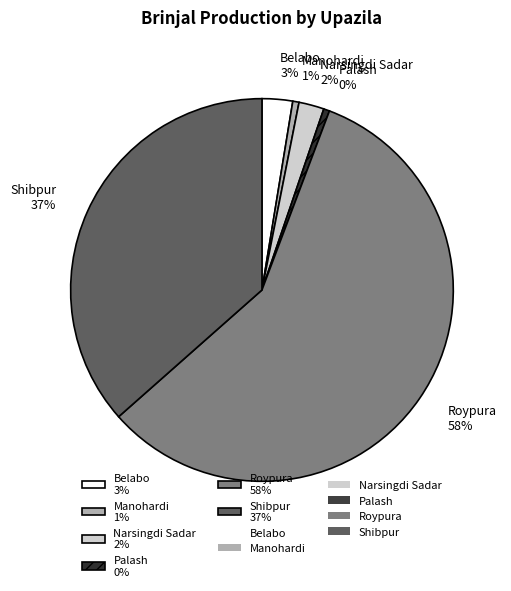

Combined, do Manohardi 1% and Roypura 58% account for over 50%?

Yes